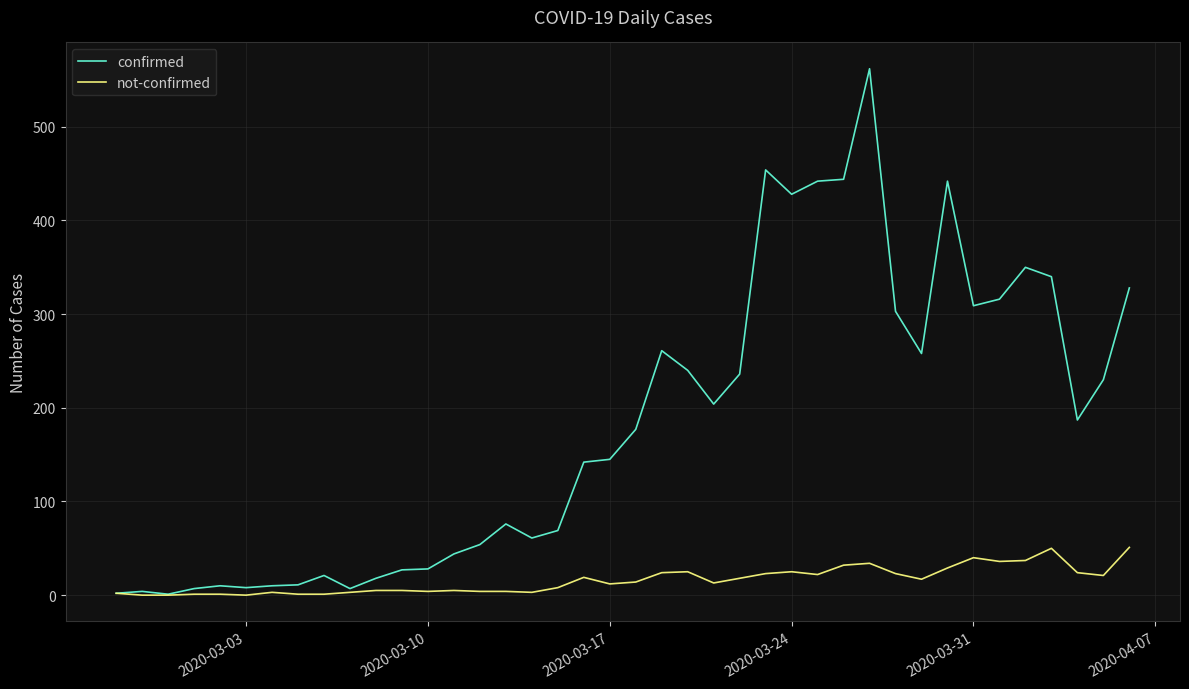

List the series in order of their overall mean, lowest first.

not-confirmed, confirmed